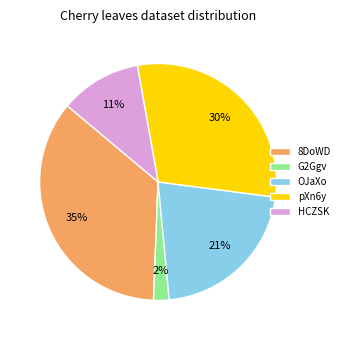

To the nearest percent, what is the average slice percentage?

20%